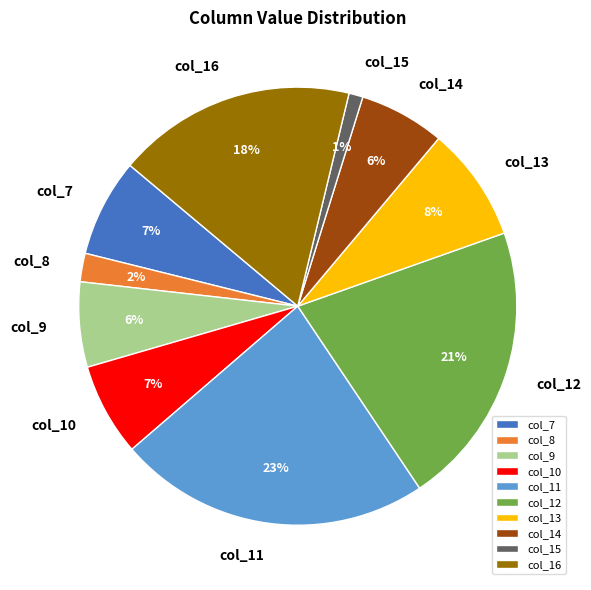

Is the sum of col_8 and col_12 greater than half?

No